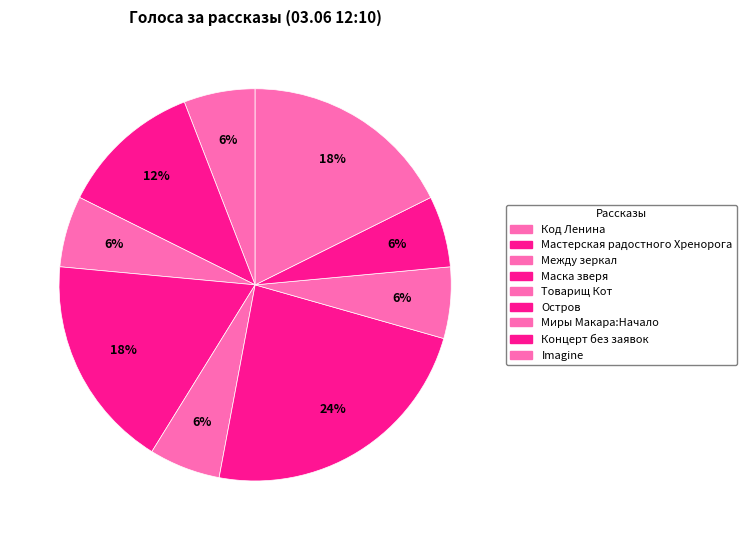

To the nearest percent, what portion does Код Ленина represent?

6%